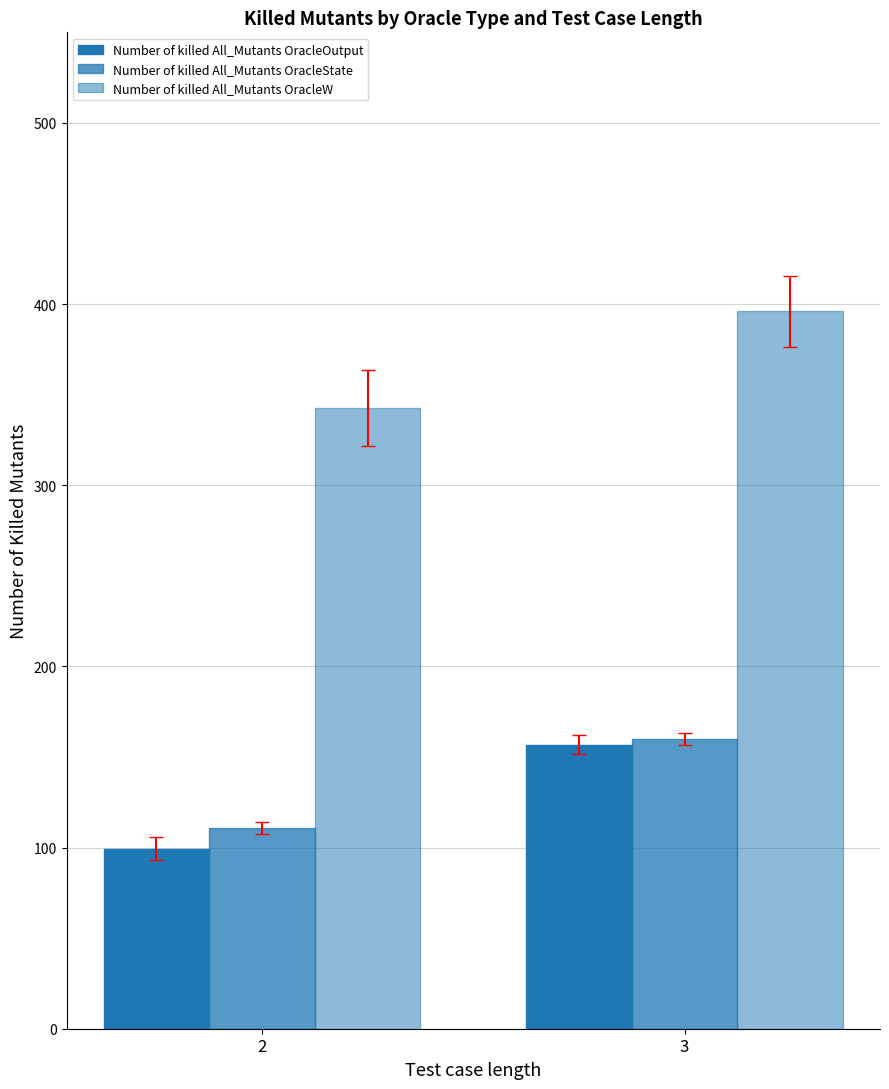

Are the bars horizontal?

No